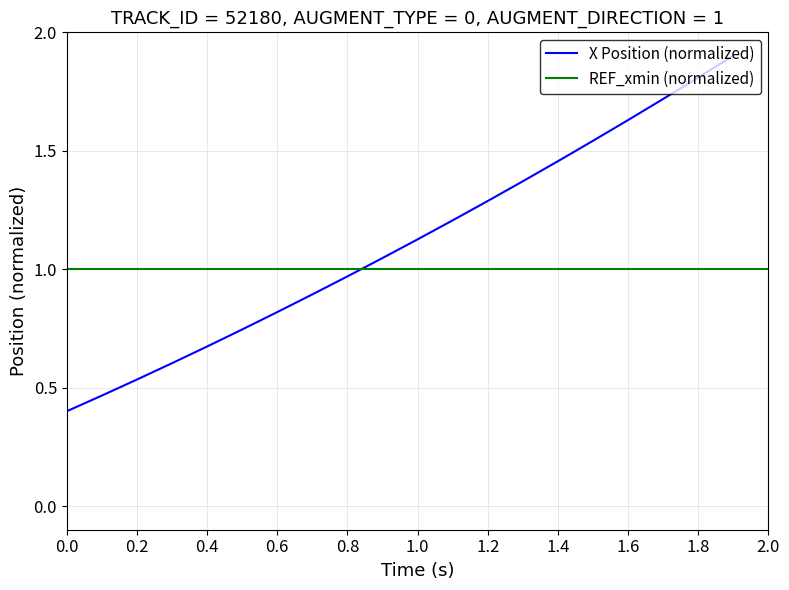

Is it true that X Position (normalized) equals 1.8 at 1.8?

True